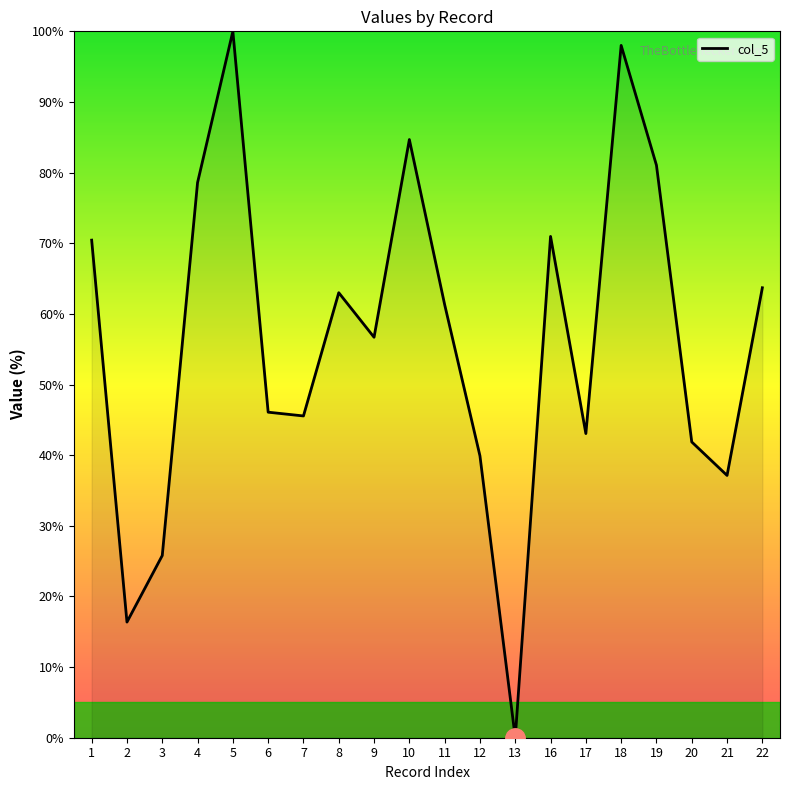

Read the value at 9.

56.7